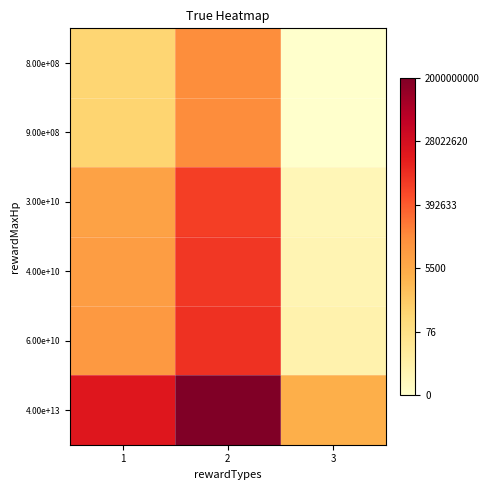

At 3, list the series in order from largest to smallest.

4.00e+13, 6.00e+10, 4.00e+10, 3.00e+10, 9.00e+08, 8.00e+08